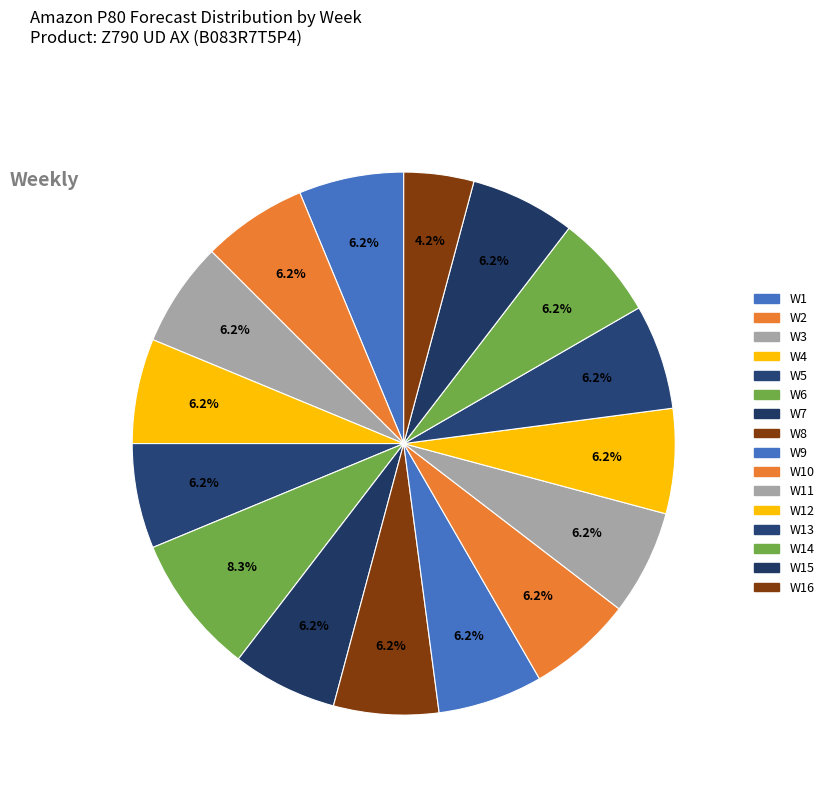

What is the total percentage of W4 and W8?

12.5%